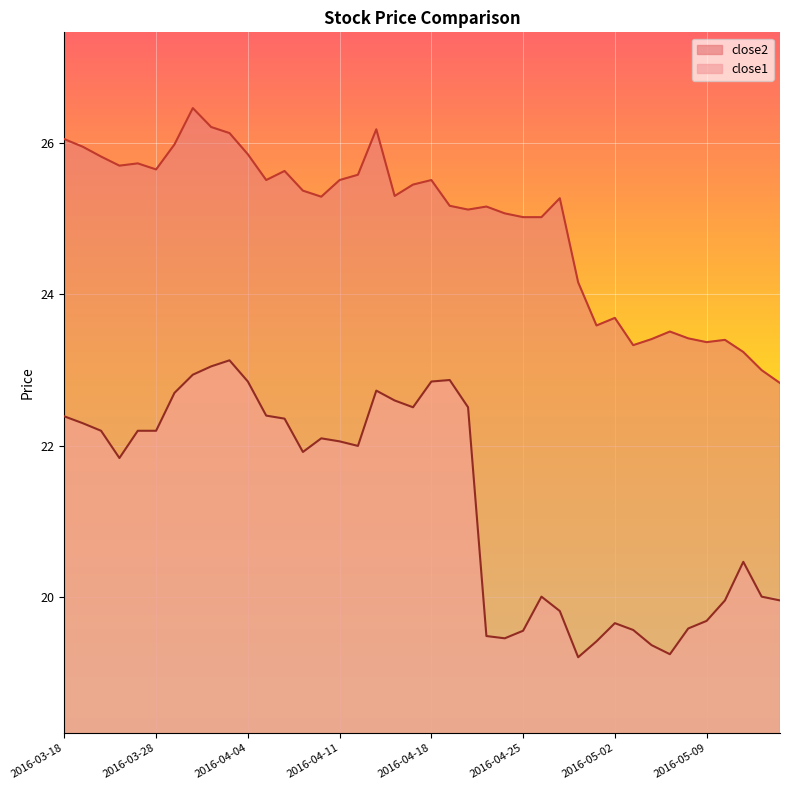

Does the chart display data point markers on the line(s)?

No